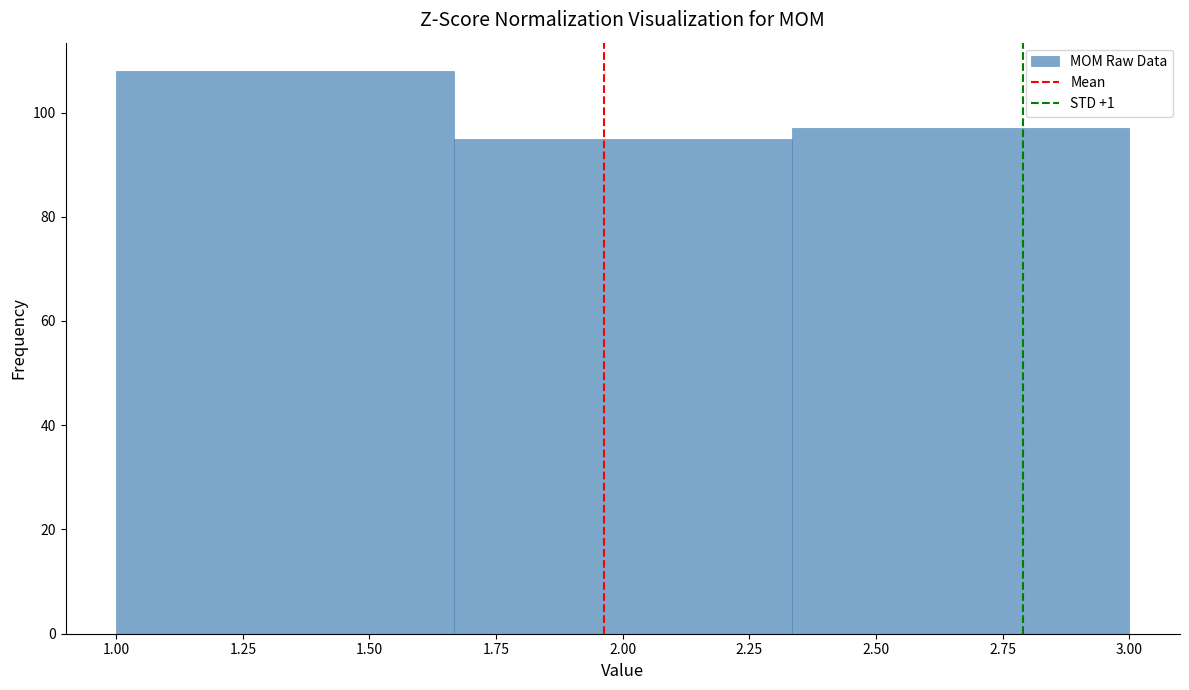

How tall is the bar that spans 1.65 to 2.35 on the x-axis? Neither the bar edges nor the heights are printed on the chart, so give them approximately, as read against the axes.

96